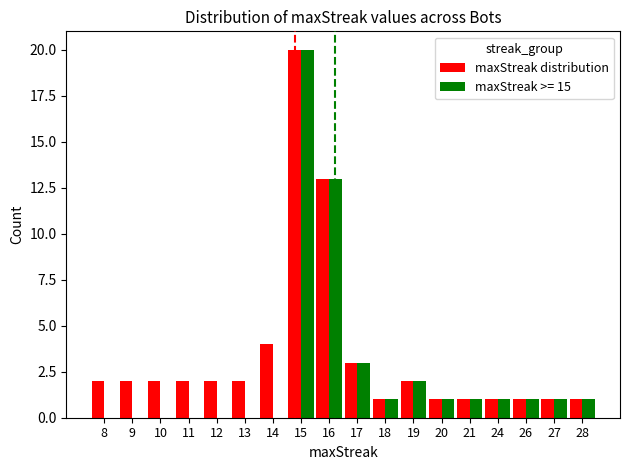

Is it true that maxStreak >= 15 equals 0 at 26?

False